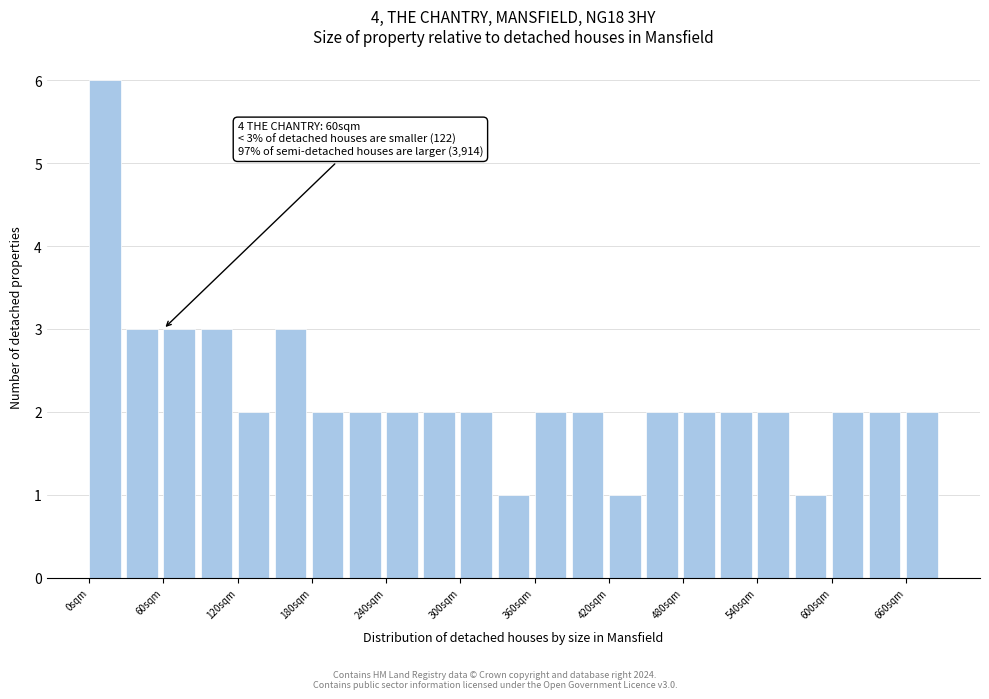

Read against the x-axis, roughly where is the centre of the tallest bar?

10